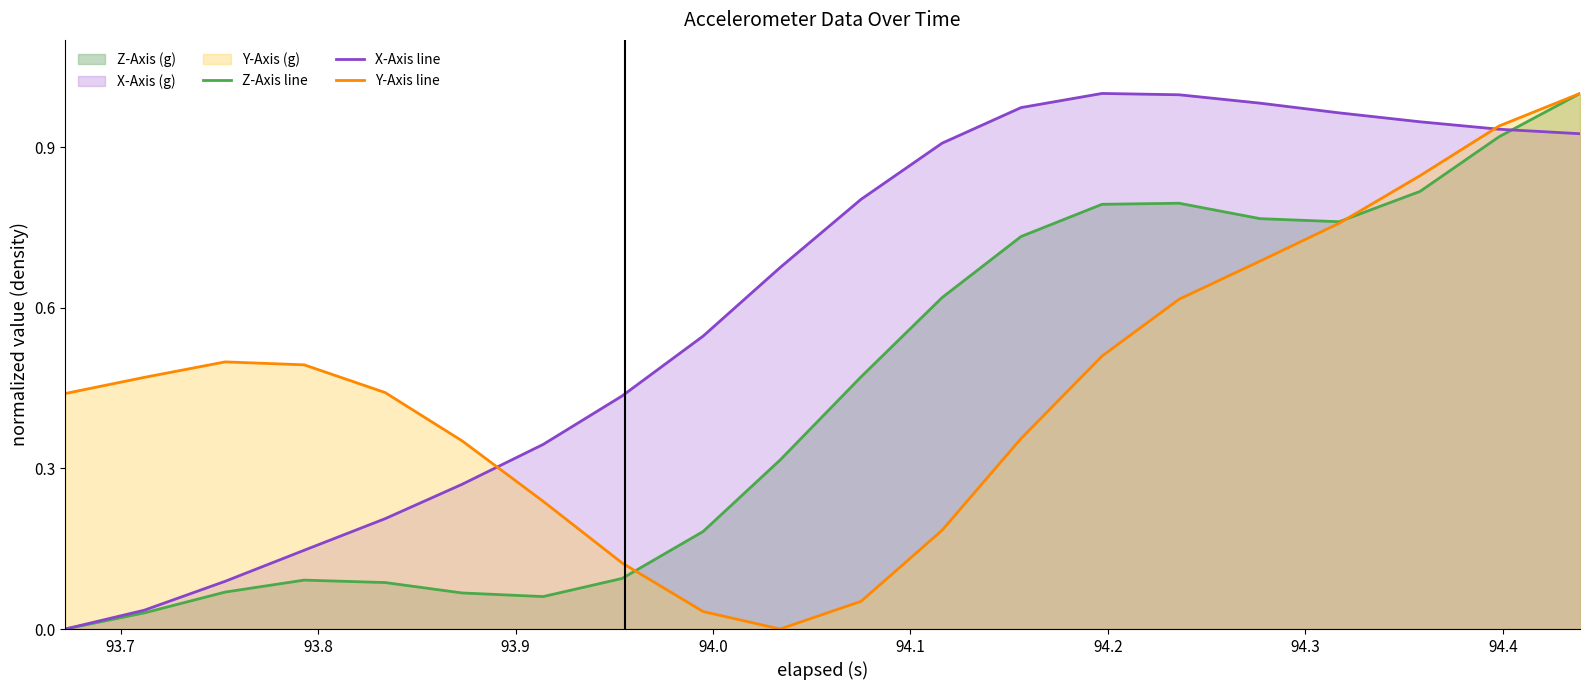

Which series has the largest total across all categories?

X-Axis line